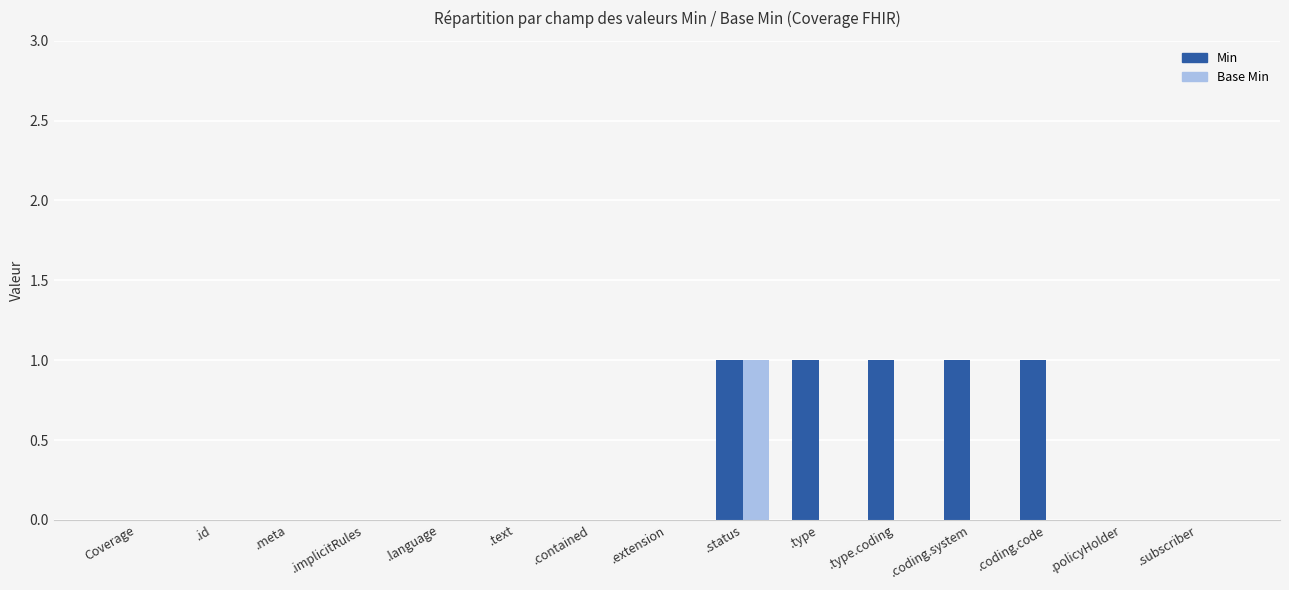

What are all the series names shown in the legend?

Min, Base Min